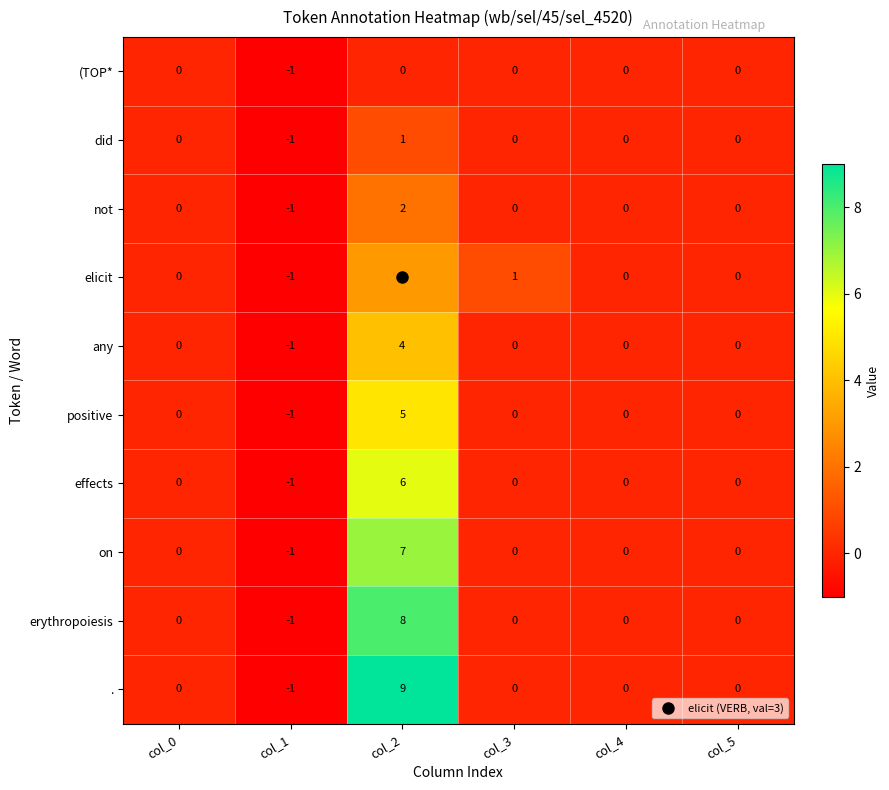

How many erythropoiesis values are between 0 and 1?

4